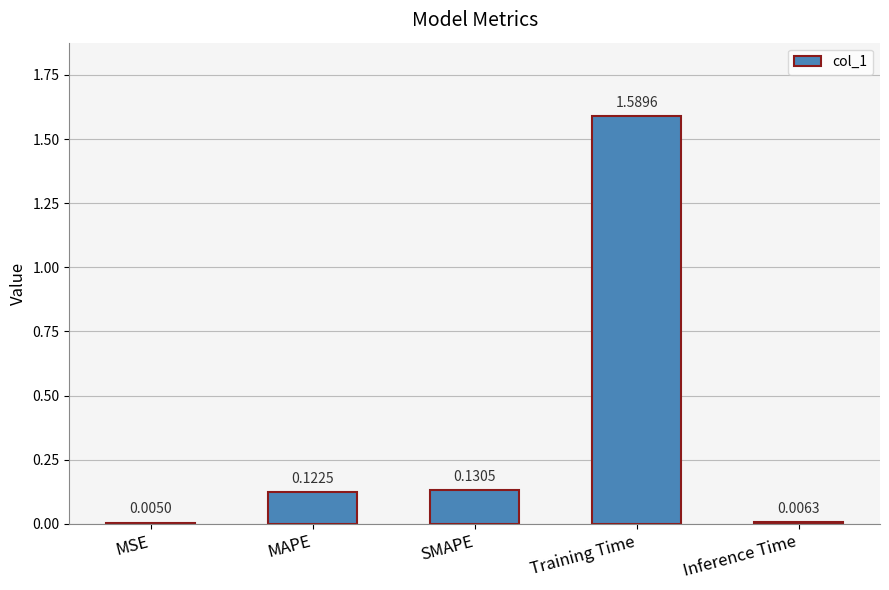

Which has a higher value, SMAPE or MSE?

SMAPE